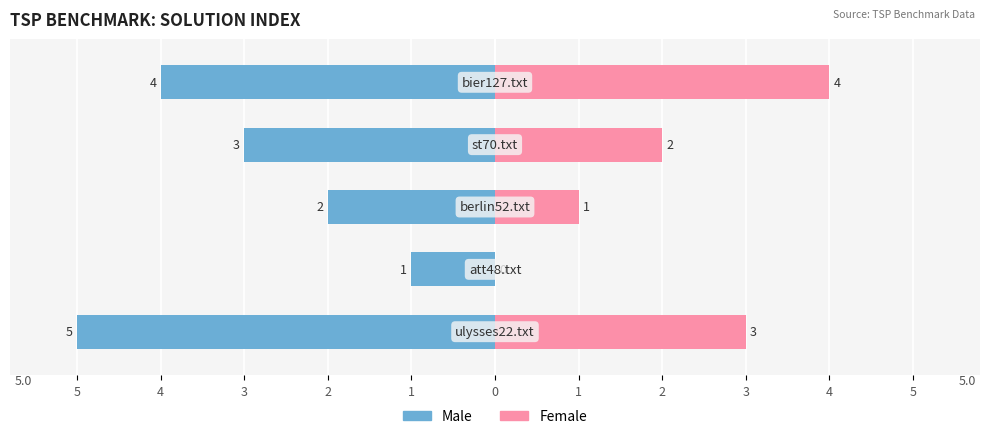

What is the value of the Female bar at the 3rd from the left?

1